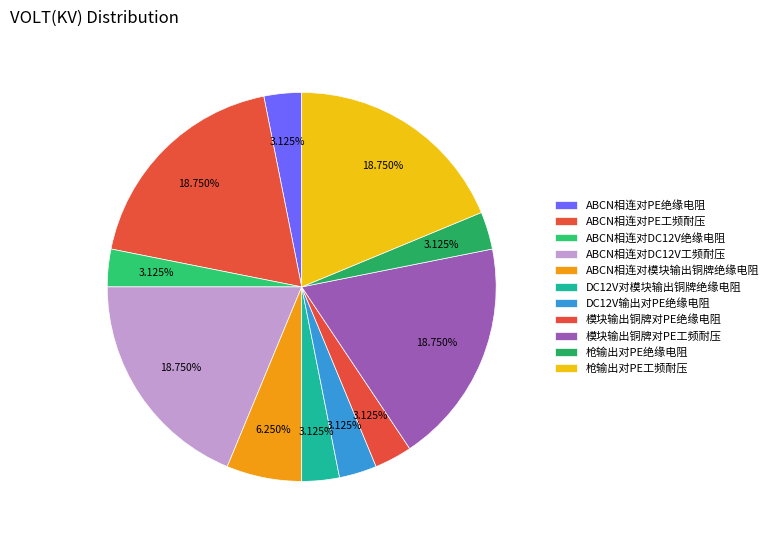

What percentage is the DC12V对模块输出铜牌绝缘电阻 slice, to the nearest percent?

3%